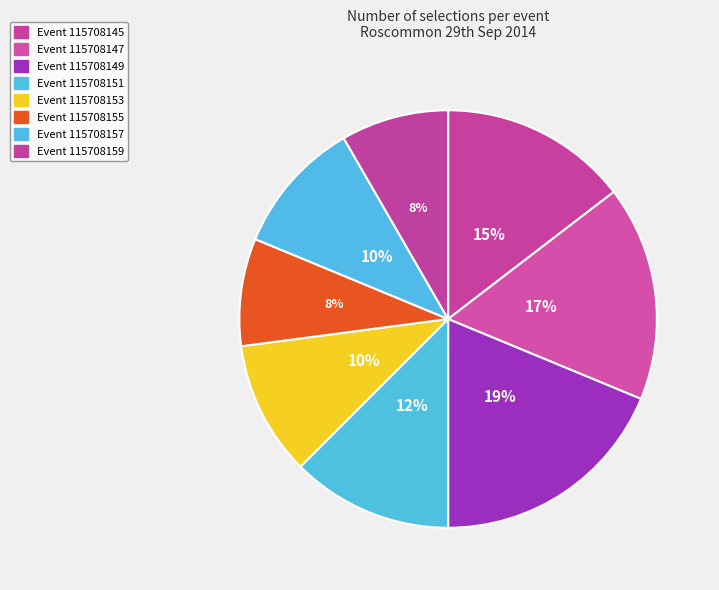

How many slices are in this pie chart?

8